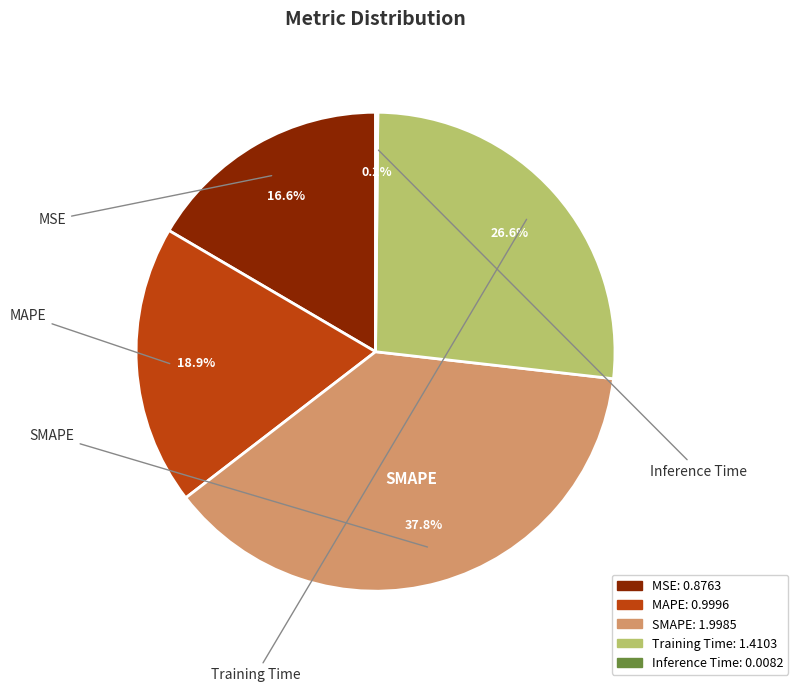

Is there a majority slice in this chart?

No